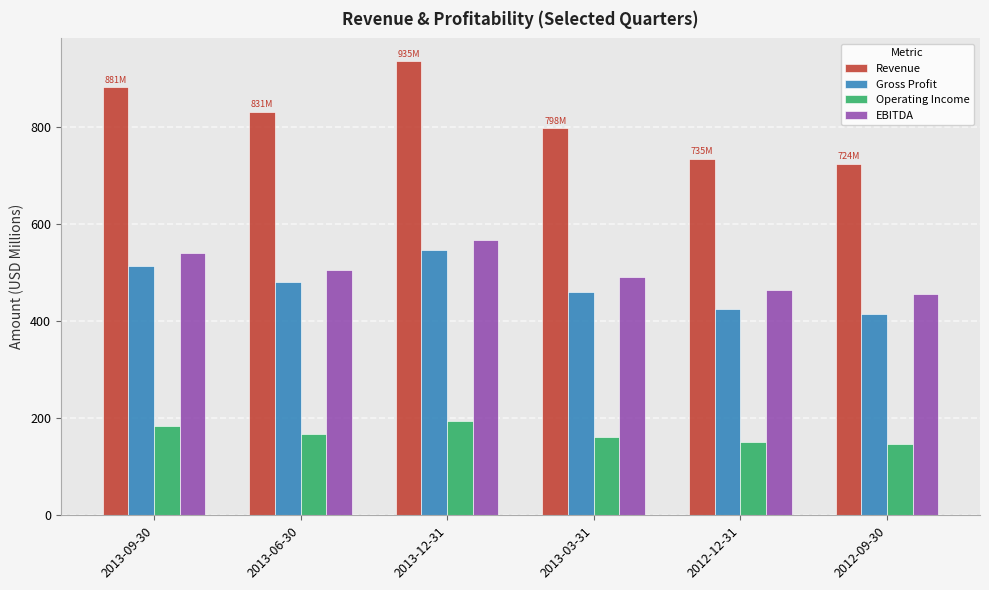

What are all the series names shown in the legend?

Revenue, Gross Profit, Operating Income, EBITDA